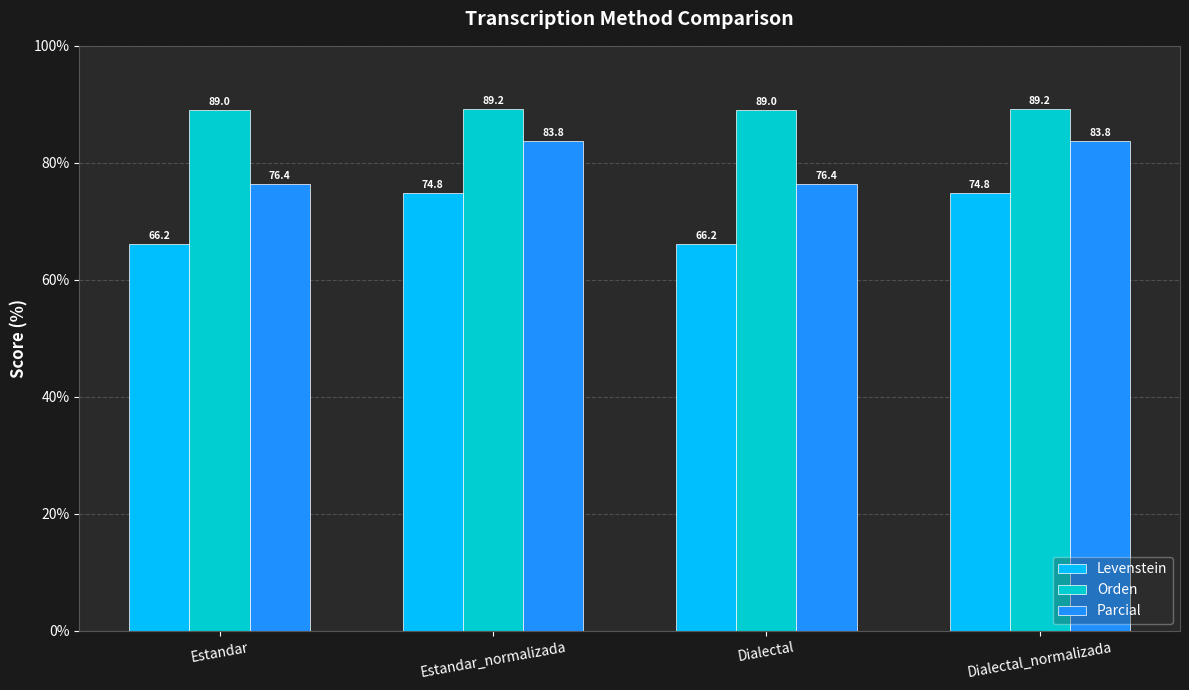

What is the greatest value displayed?

89.2